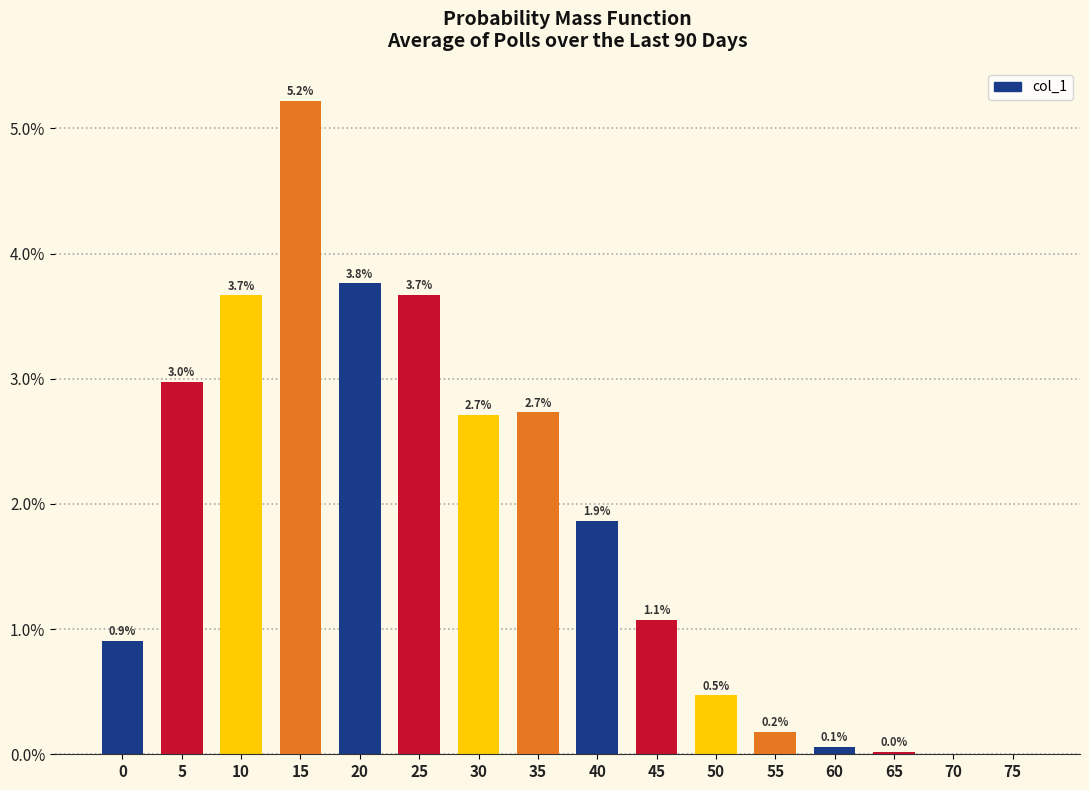

At which category does the chart reach its peak across all series?

15